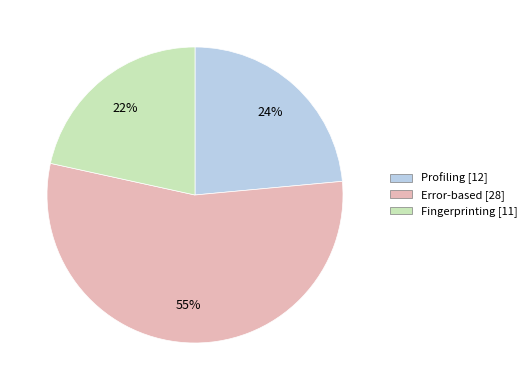

What is the ratio of the value at Error-based to the value at Profiling?

2.3